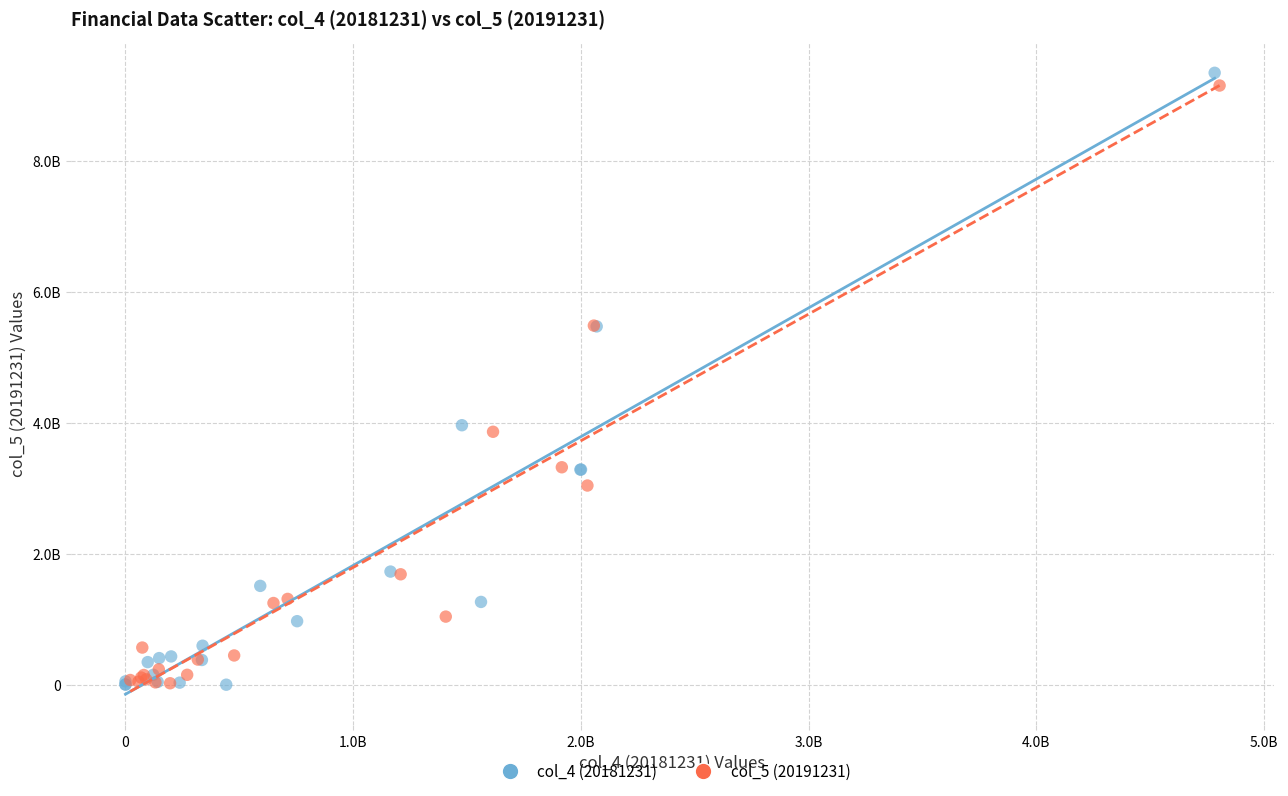

What are all the series names shown in the legend?

col_4 (20181231), col_5 (20191231)